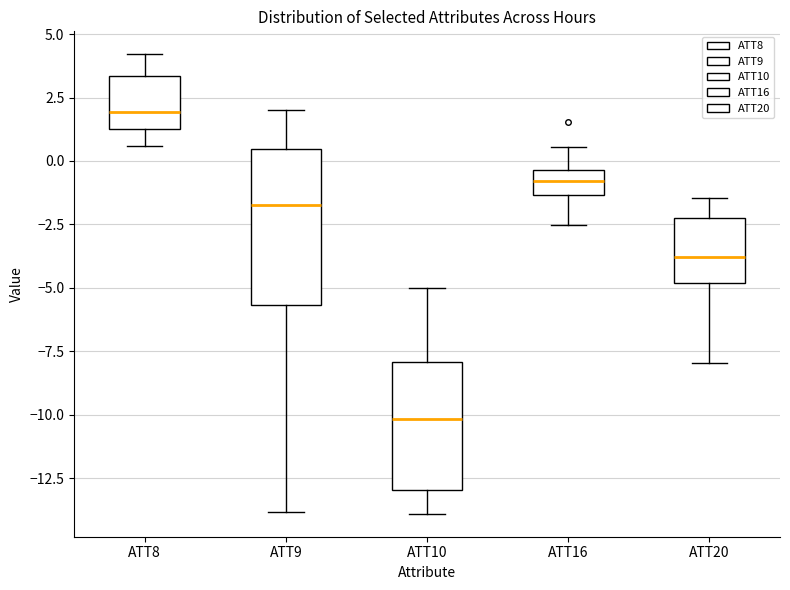

Which box is the tallest, from its lower edge to its upper edge?

ATT9